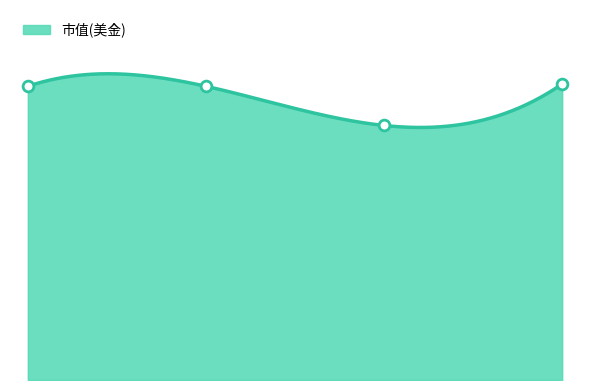

What is the change in value from 66 to 68?

+8065.7